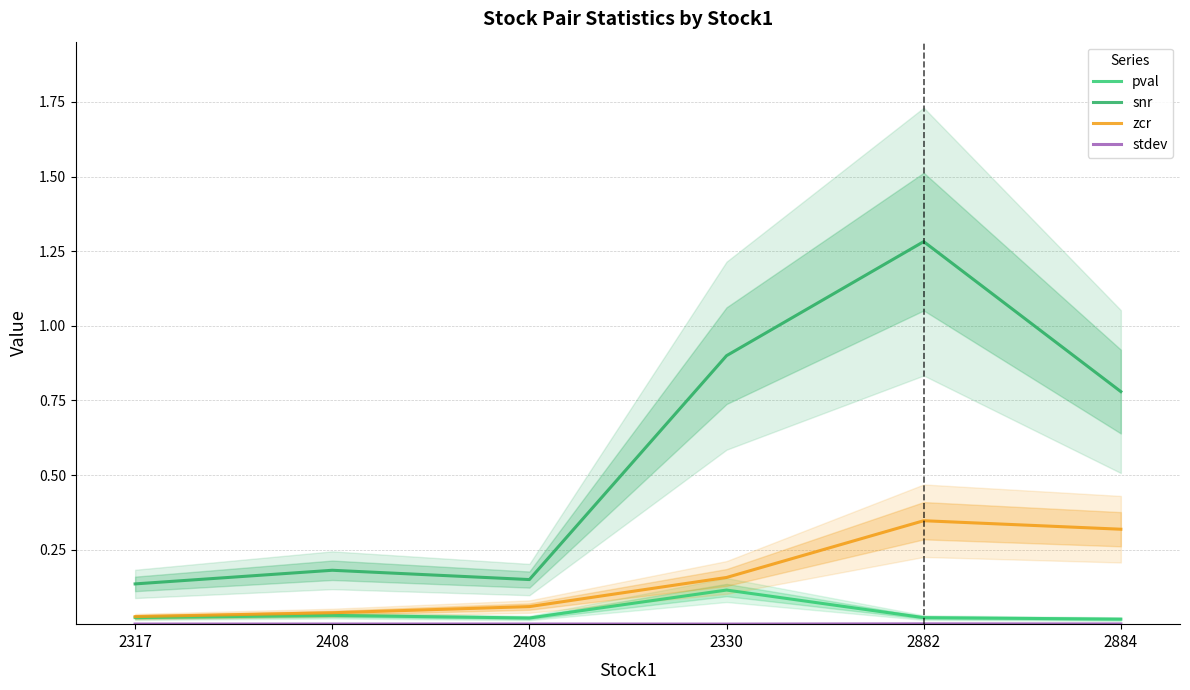

In pval, how many points are lower than both neighbors (excluding endpoints)?

1